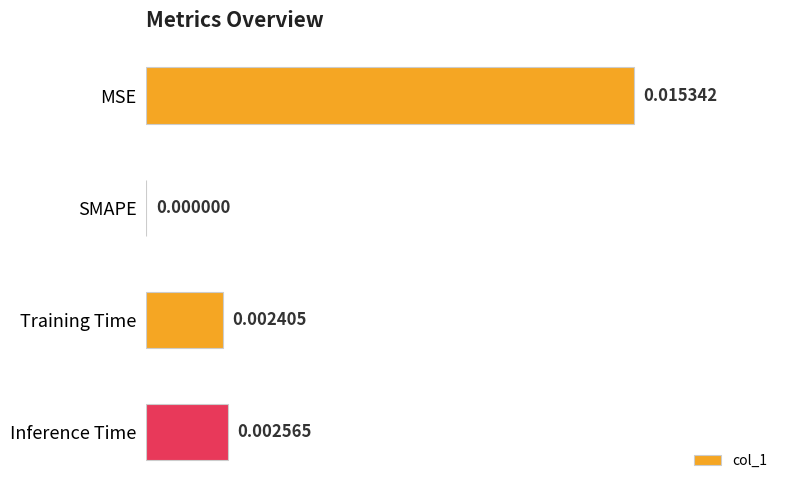

Does the chart contain stacked bars?

No